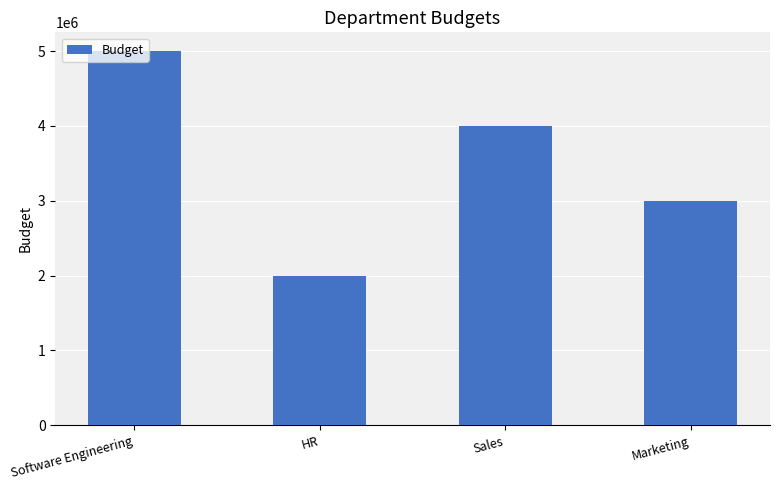

Reading left to right, transcribe all the data shown in this chart.

Software Engineering=5000000	HR=2000000	Sales=4000000	Marketing=3000000